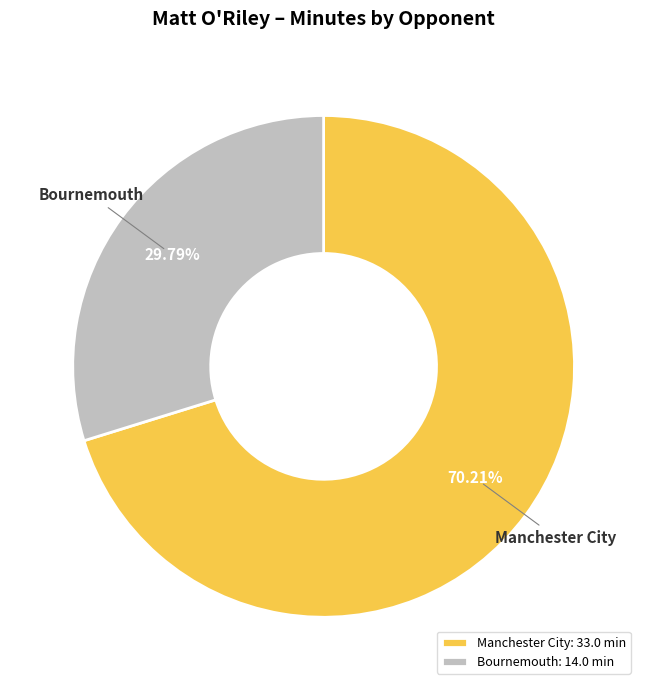

Count the number of slices in the pie.

2